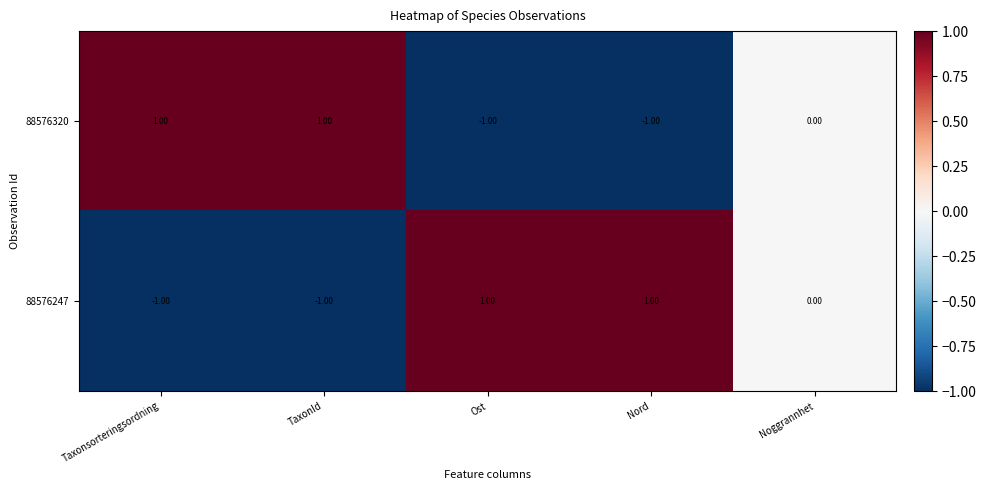

Rank the series at Taxonsorteringsordning from lowest to highest value.

88576247, 88576320